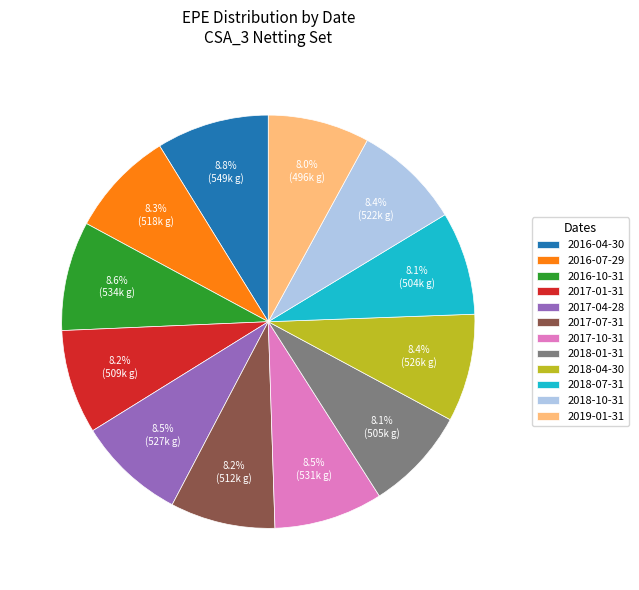

To the nearest percent, what portion does 2018-04-30 represent?

8%